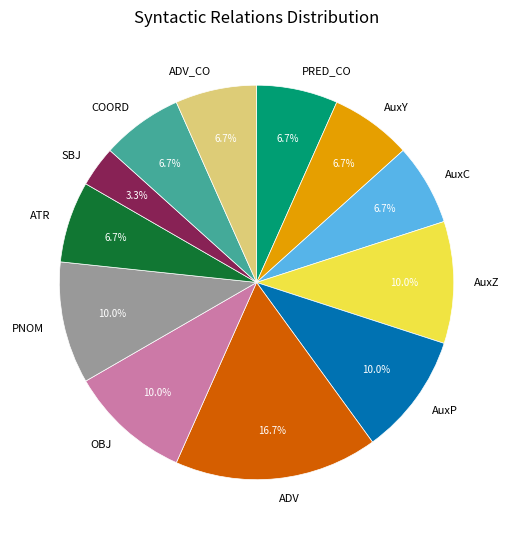

What is the ratio of the value at ATR to the value at AuxC?

1.0